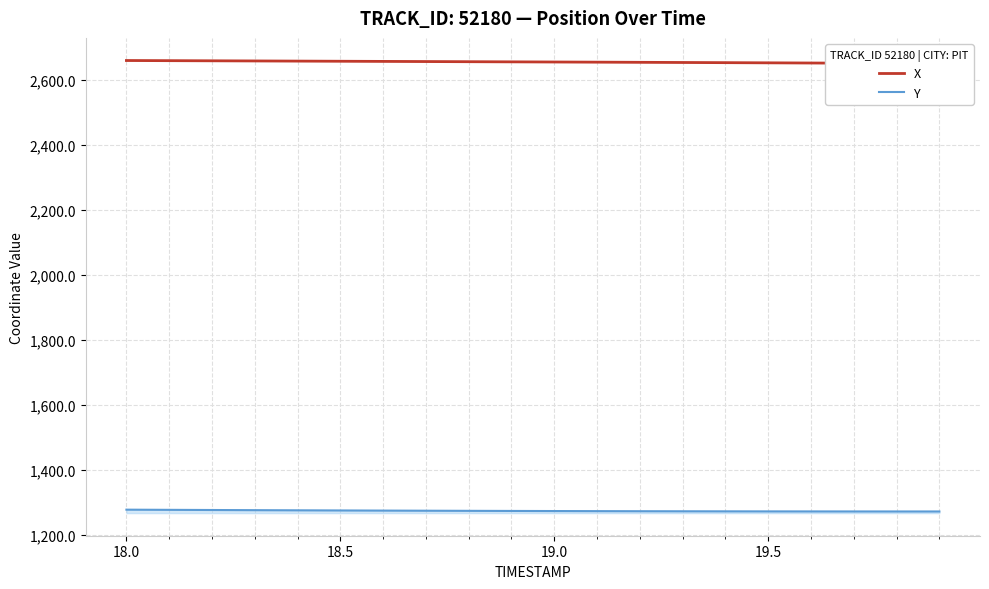

True or false: Y and X cross at least once.

False